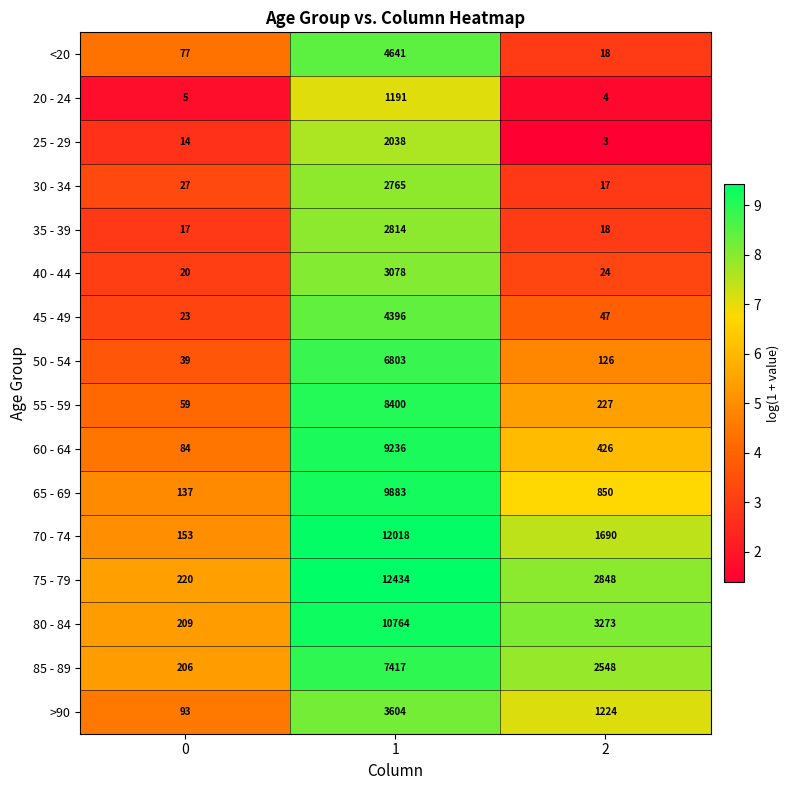

What is the spread (max minus min) of values at 2?

3270